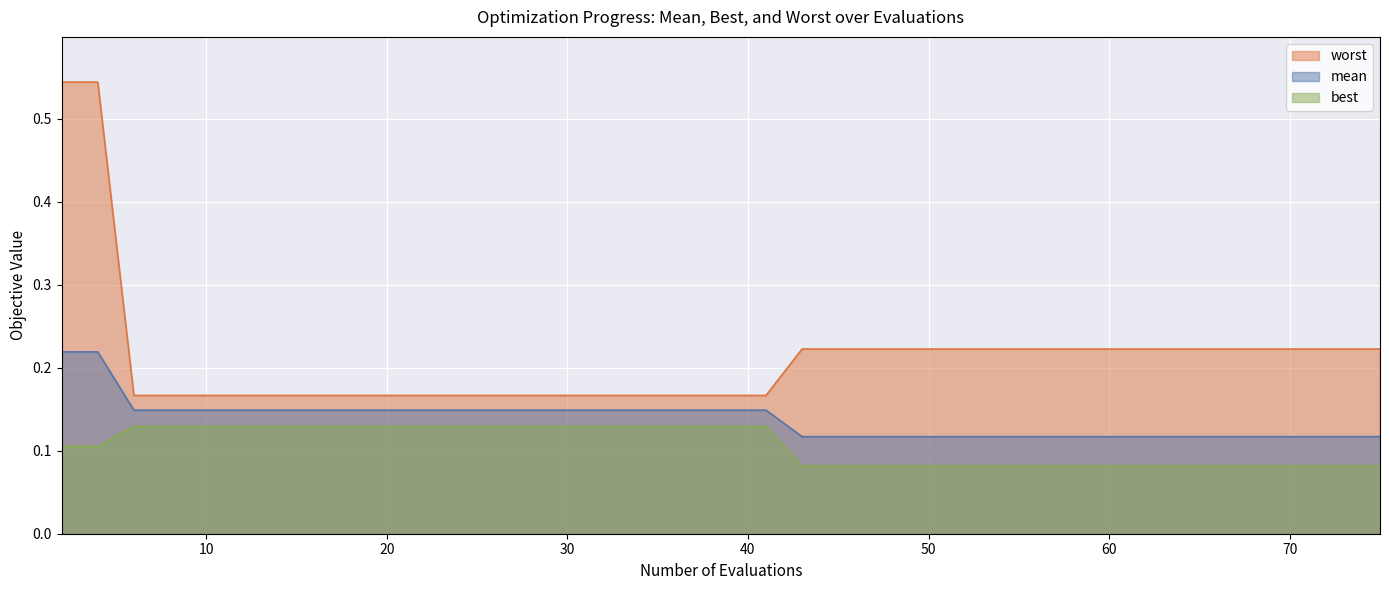

Reading left to right, list all the values displayed in this chart.

best: 2=0.1	4=0.1	6=0.1	8=0.1	10=0.1	12=0.1	14=0.1	16=0.1	18=0.1	20=0.1	22=0.1	24=0.1	26=0.1	28=0.1	30=0.1	32=0.1	34=0.1	35=0.1	37=0.1	38=0.1	40=0.1	41=0.1	43=0.1	45=0.1	47=0.1	49=0.1	51=0.1	53=0.1	55=0.1	57=0.1	59=0.1	60=0.1	62=0.1	63=0.1	65=0.1	67=0.1	69=0.1	71=0.1	73=0.1	75=0.1
worst: 2=0.5	4=0.5	6=0.2	8=0.2	10=0.2	12=0.2	14=0.2	16=0.2	18=0.2	20=0.2	22=0.2	24=0.2	26=0.2	28=0.2	30=0.2	32=0.2	34=0.2	35=0.2	37=0.2	38=0.2	40=0.2	41=0.2	43=0.2	45=0.2	47=0.2	49=0.2	51=0.2	53=0.2	55=0.2	57=0.2	59=0.2	60=0.2	62=0.2	63=0.2	65=0.2	67=0.2	69=0.2	71=0.2	73=0.2	75=0.2
mean: 2=0.2	4=0.2	6=0.1	8=0.1	10=0.1	12=0.1	14=0.1	16=0.1	18=0.1	20=0.1	22=0.1	24=0.1	26=0.1	28=0.1	30=0.1	32=0.1	34=0.1	35=0.1	37=0.1	38=0.1	40=0.1	41=0.1	43=0.1	45=0.1	47=0.1	49=0.1	51=0.1	53=0.1	55=0.1	57=0.1	59=0.1	60=0.1	62=0.1	63=0.1	65=0.1	67=0.1	69=0.1	71=0.1	73=0.1	75=0.1